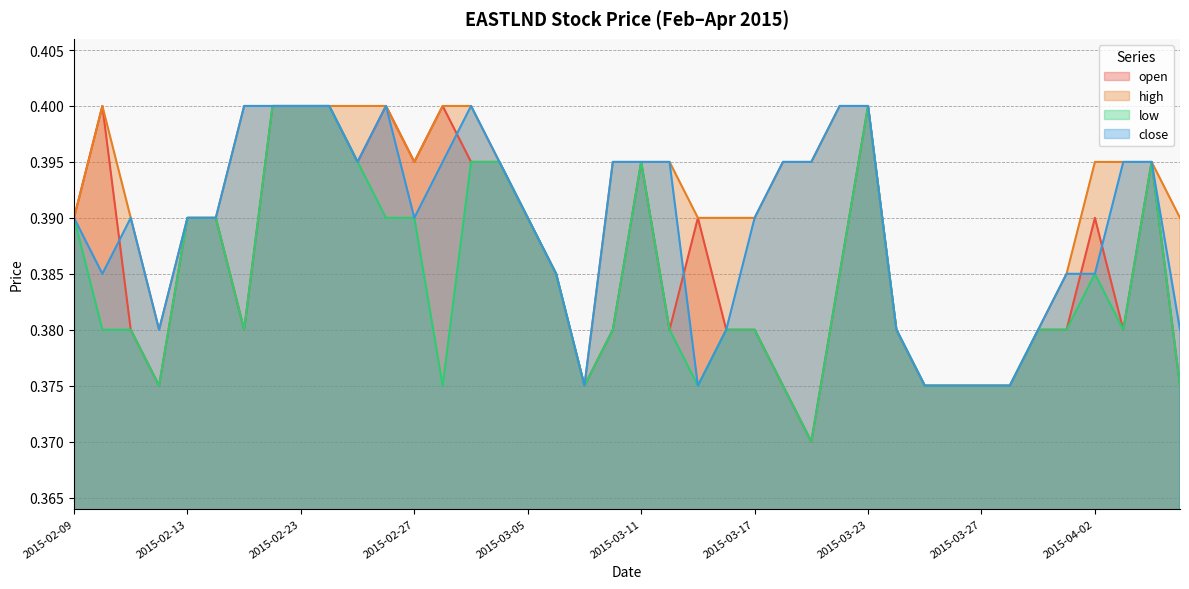

At which label is open closest to 0?

2015-03-19